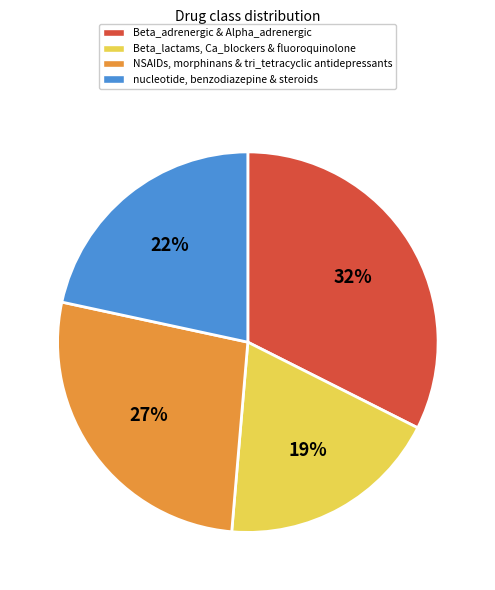

Is there any slice that represents more than half of the pie?

No